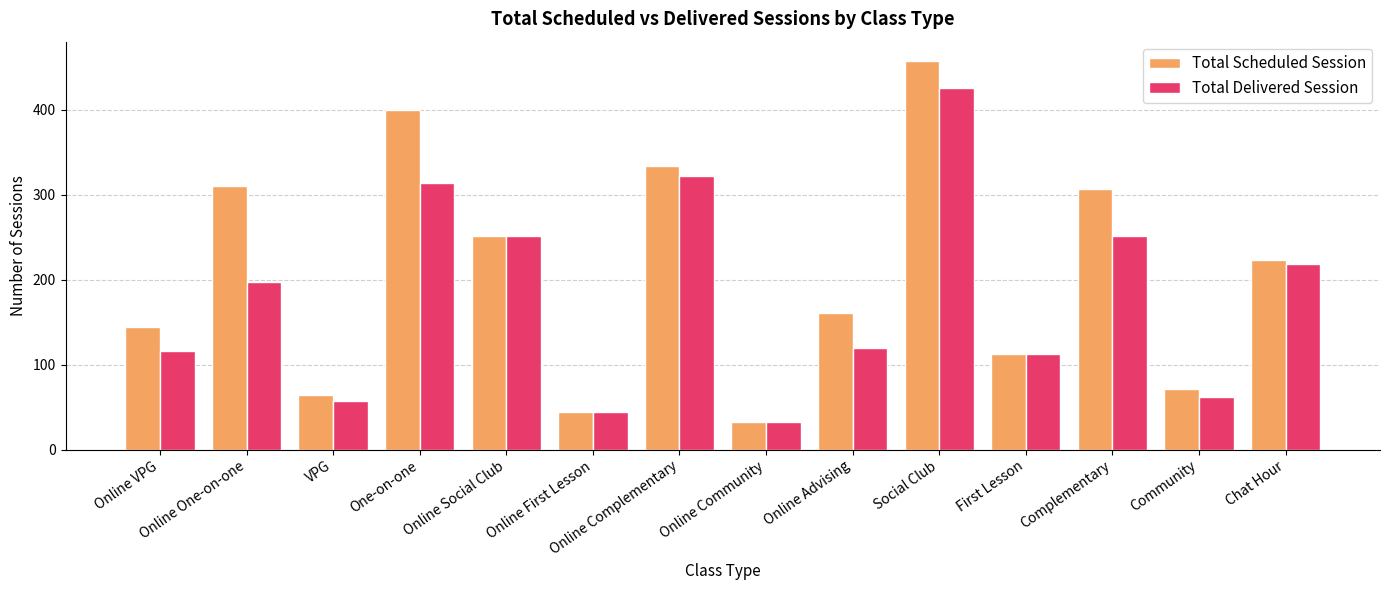

How many data points does each series have?

14